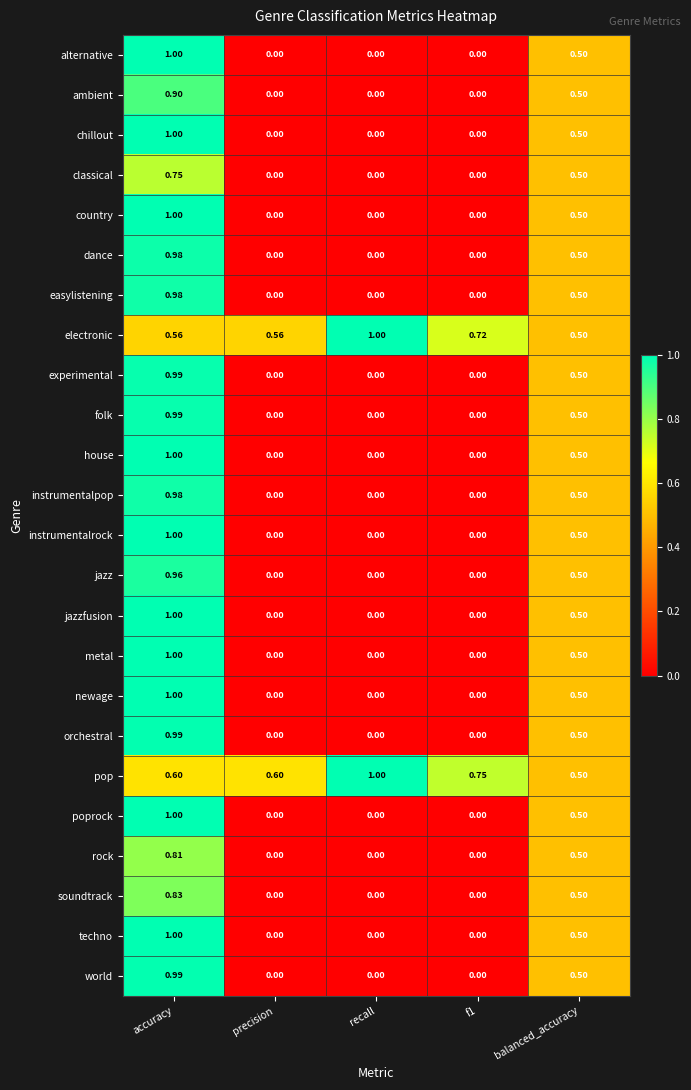

What is the greatest value displayed?

1.0